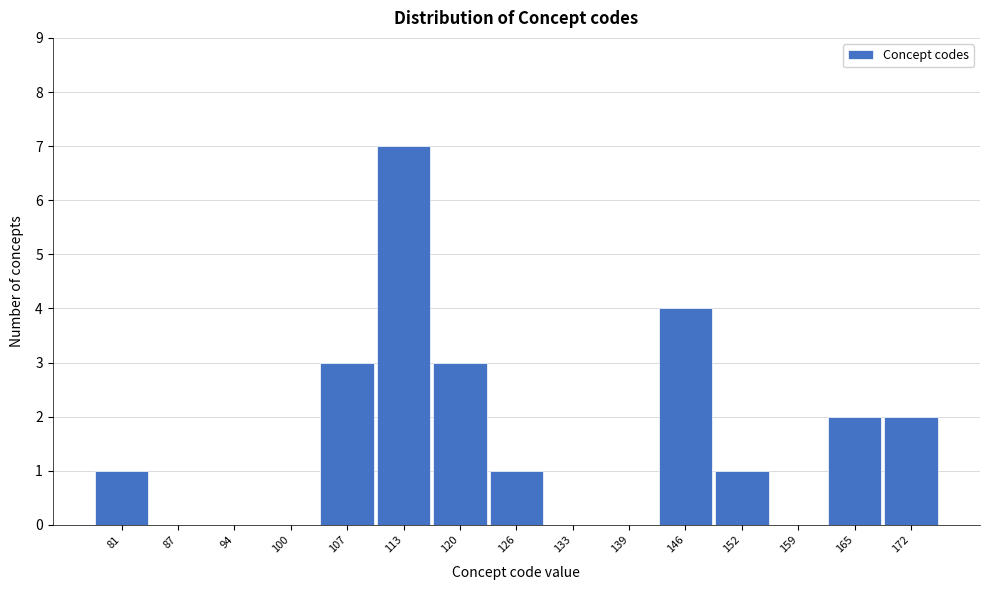

Reading right to left, list all the values displayed in this chart.

172=2	165=2	159=0	152=1	146=4	139=0	133=0	126=1	120=3	113=7	107=3	100=0	94=0	87=0	81=1